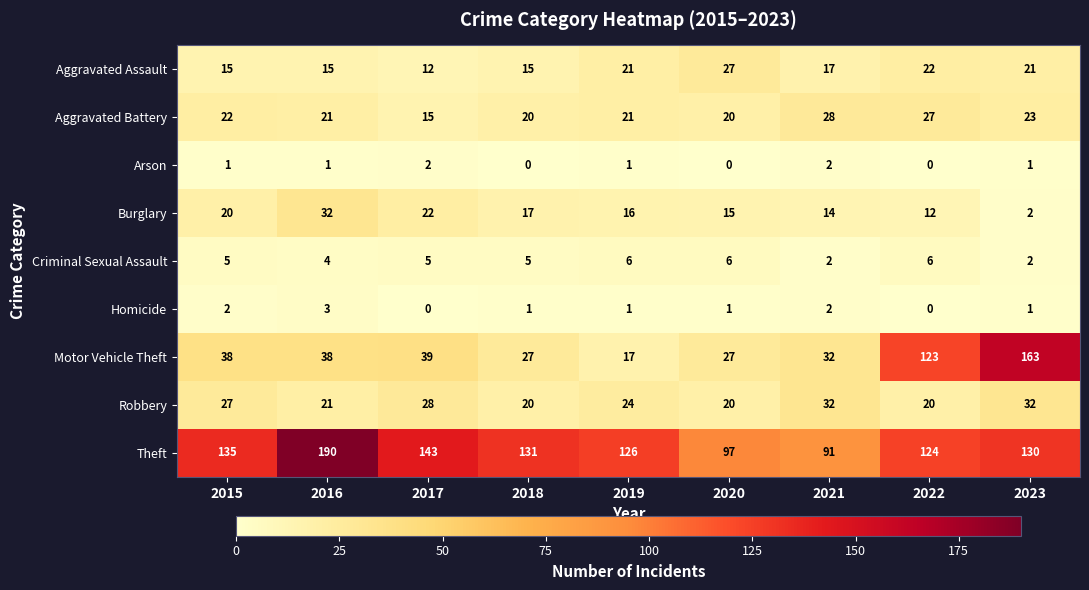

Where is Criminal Sexual Assault nearest to the value 4?

2016